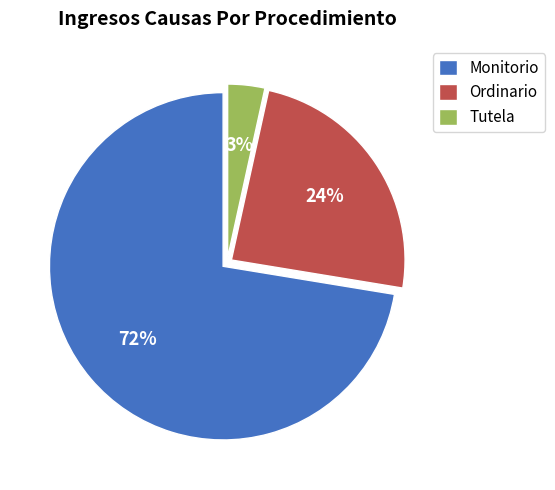

What is the smallest slice in the pie chart?

Tutela